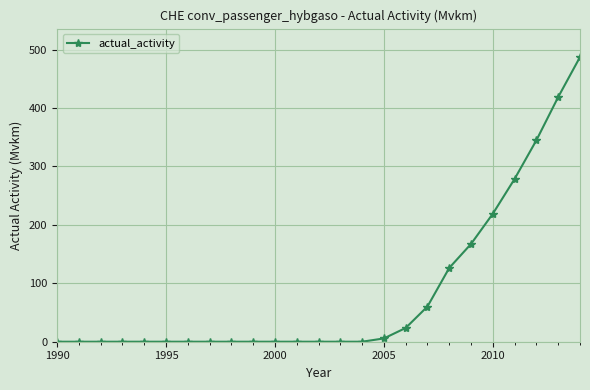

What is the greatest value displayed?

487.2